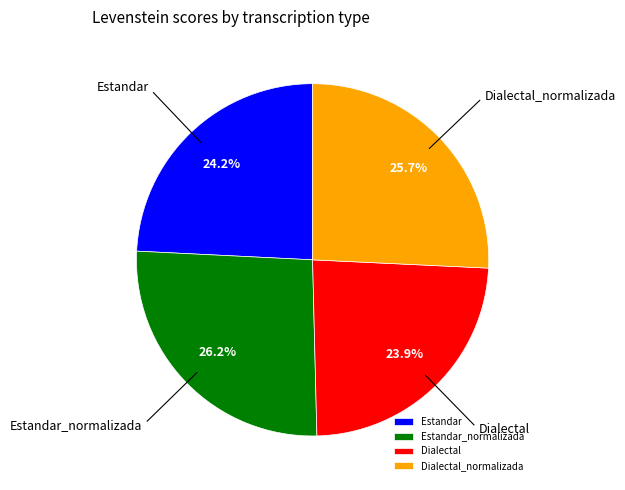

Combined, do Estandar_normalizada and Dialectal_normalizada account for over 50%?

Yes